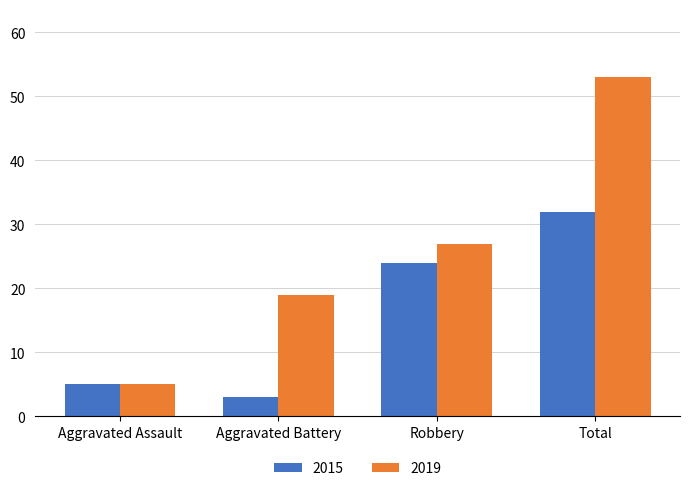

Rank the series by their maximum value, from highest to lowest.

2019, 2015